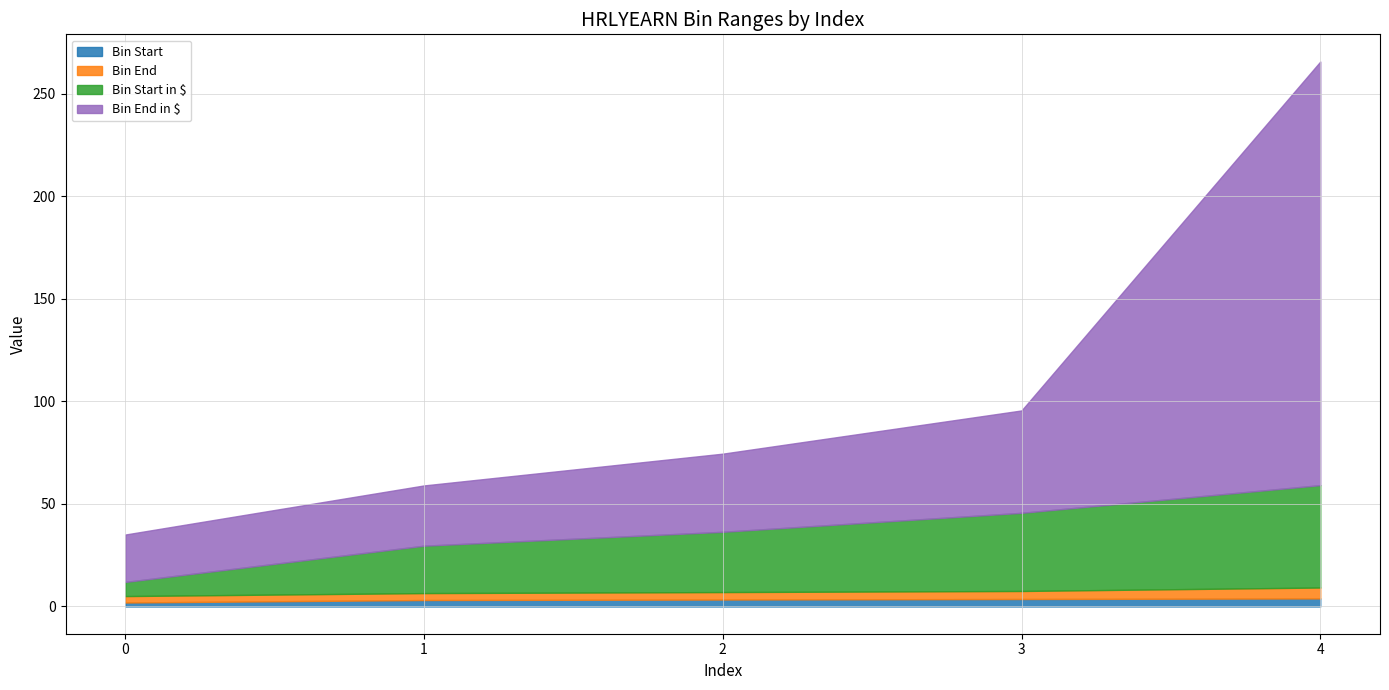

Reading right to left, what are all the values shown in this chart?

Bin Start: 3.9	3.6	3.4	3.1	1.9
Bin End: 5.3	3.9	3.6	3.4	3.1
Bin Start in $: 49.9	38.1	29.4	23.1	6.9
Bin End in $: 206.4	49.9	38.1	29.4	23.1